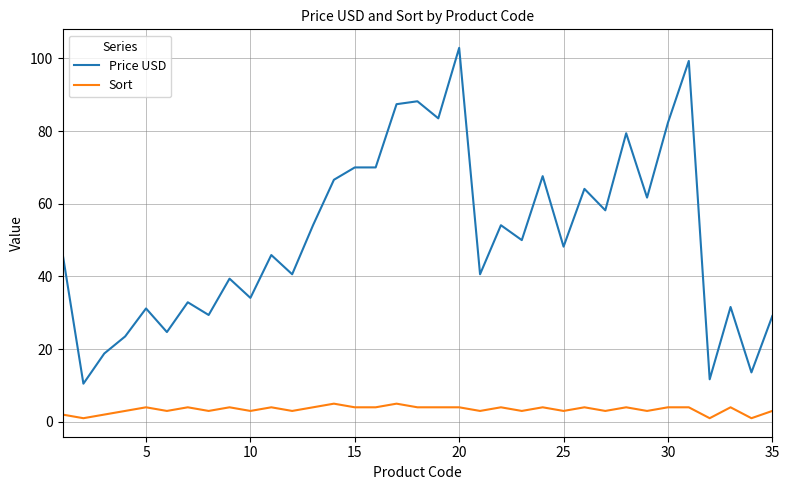

Which series has the largest total across all categories?

Price USD